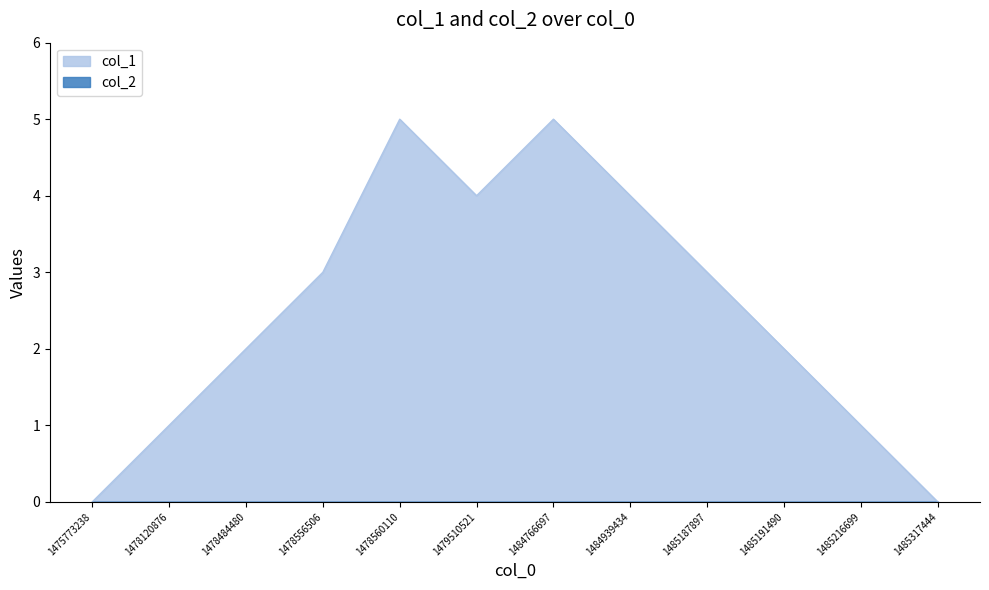

Reading left to right, list all the values displayed in this chart.

0	1	2	3	5	4	5	4	3	2	1	0